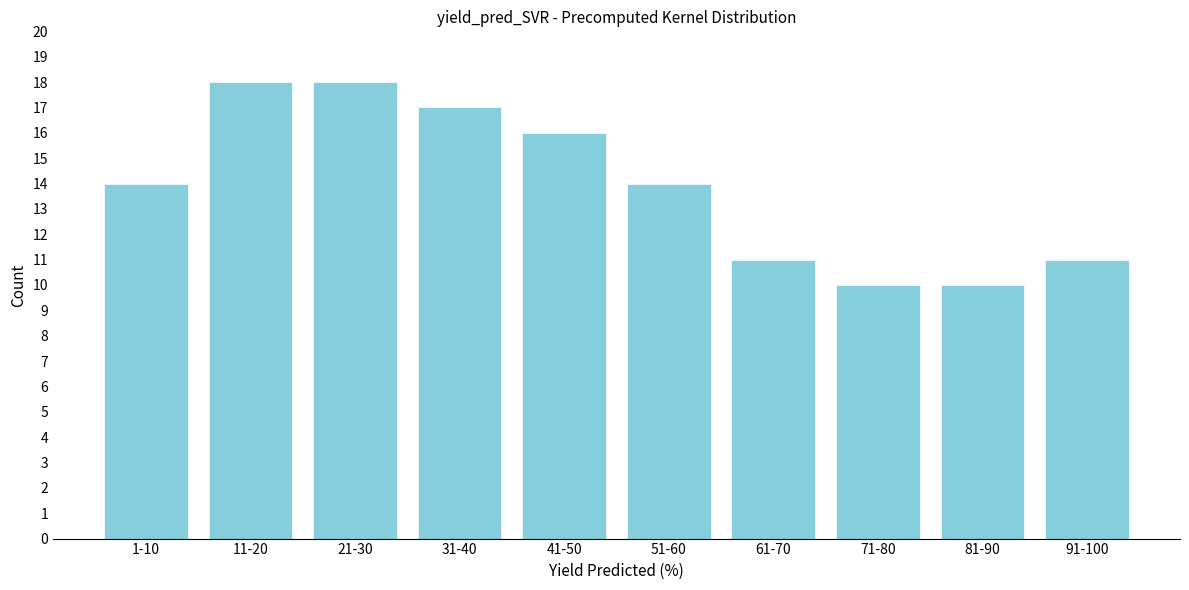

Reading right to left, extract all data points from this chart.

91-100=11	81-90=10	71-80=10	61-70=11	51-60=14	41-50=16	31-40=17	21-30=18	11-20=18	1-10=14